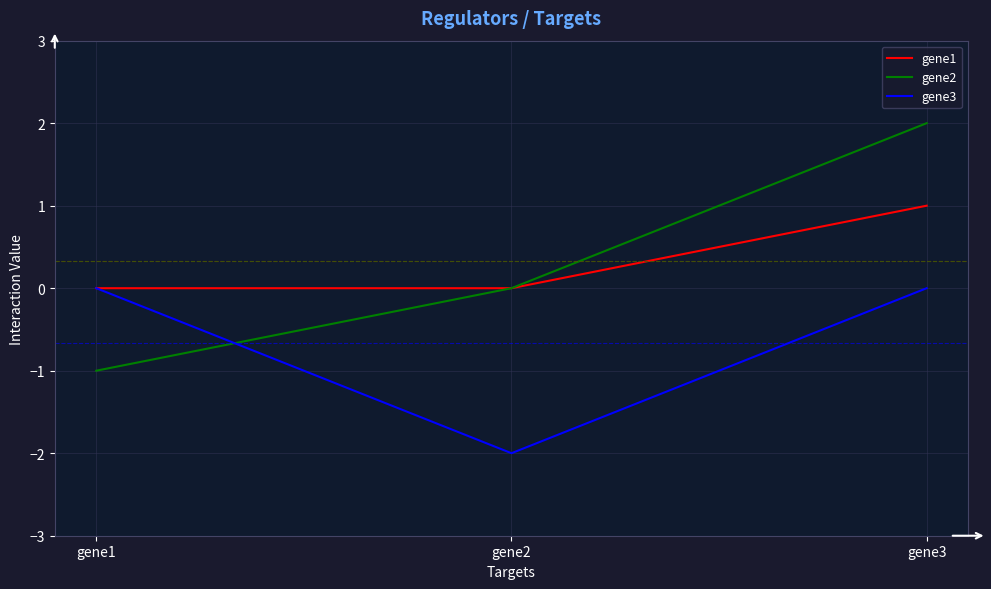

Which category has the highest value across all series?

gene3